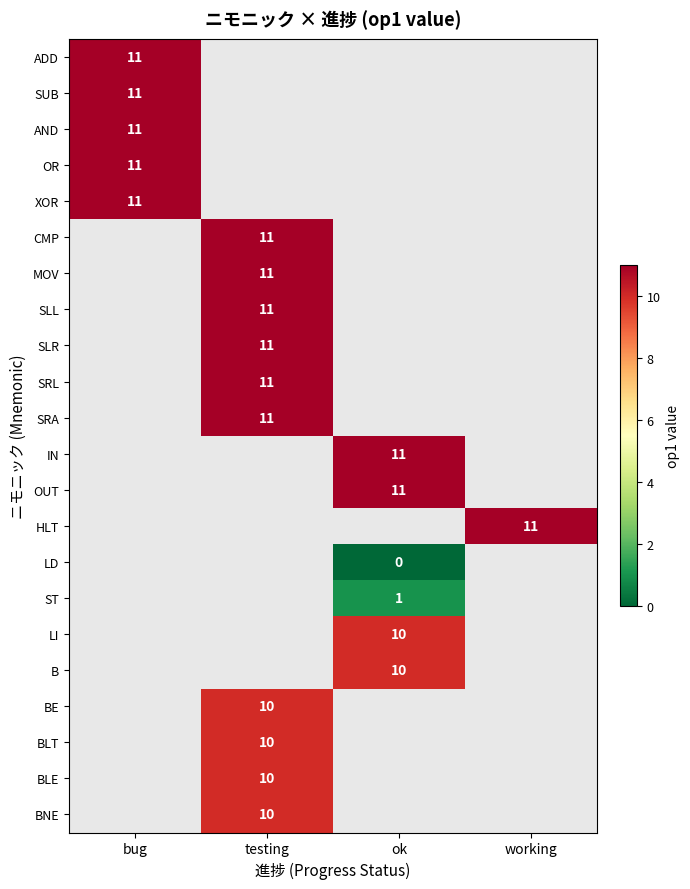

The value of ST at ok is 0. True or false?

False